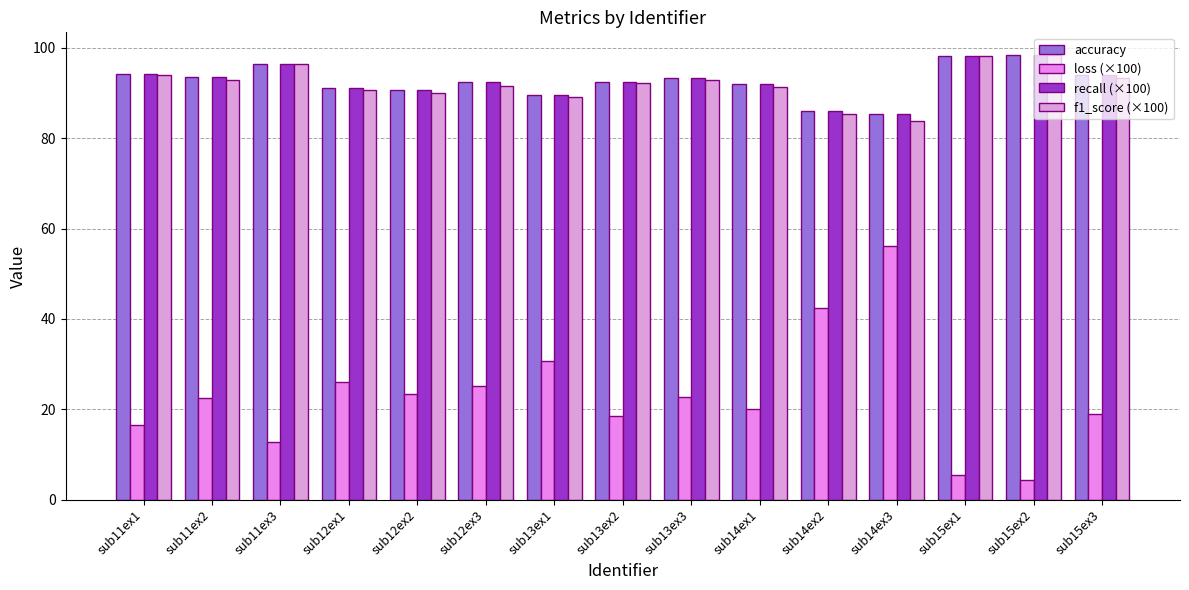

What are all the series names shown in the legend?

accuracy, loss (×100), recall (×100), f1_score (×100)